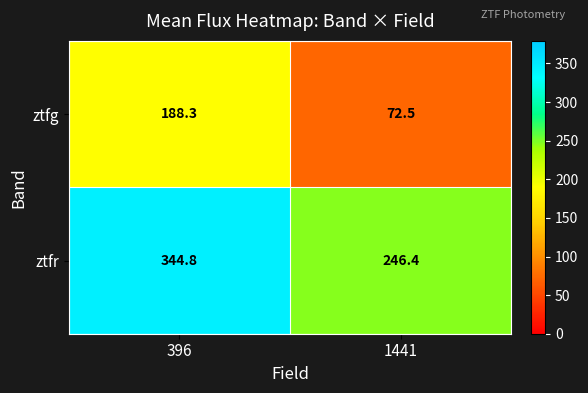

The value of ztfr at 1441 is 246.4. True or false?

True